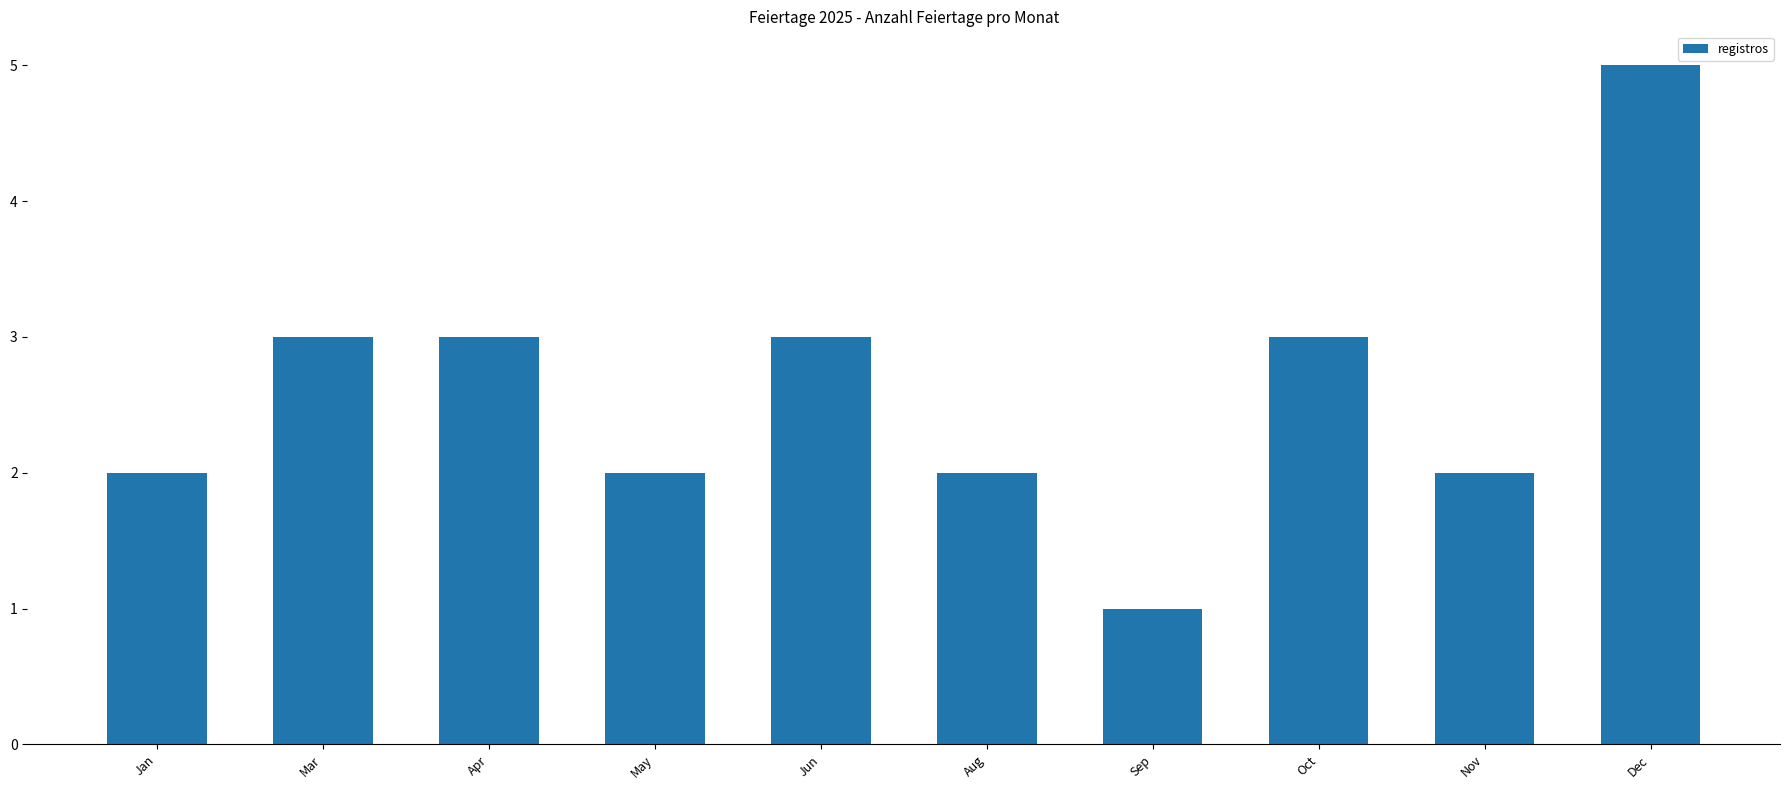

What position from the right is Mar?

9